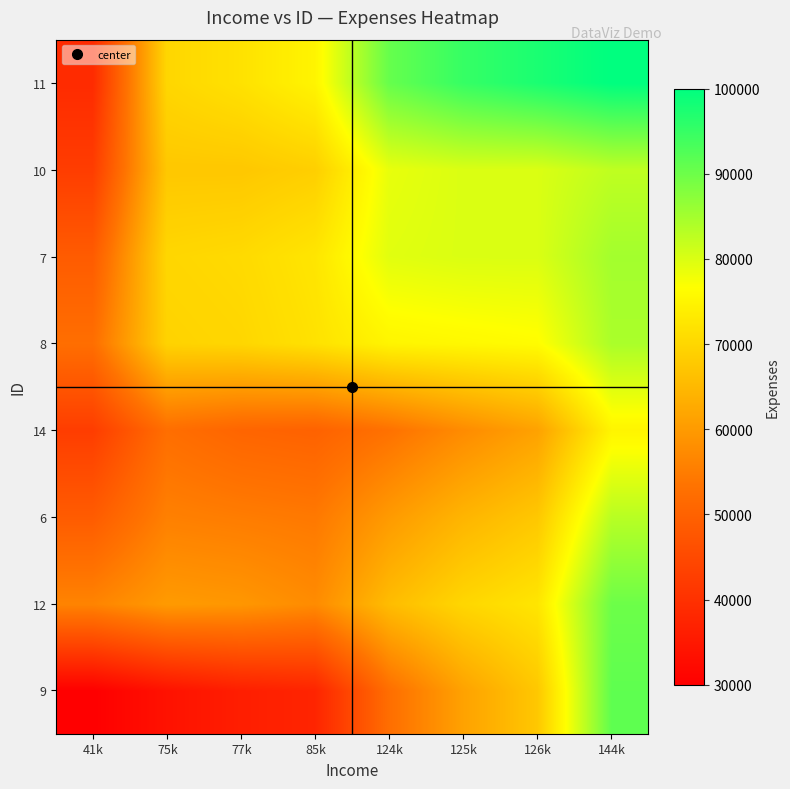

List the series in order of their peak value, highest first.

11, 9, 12, 7, 8, 6, 10, 14